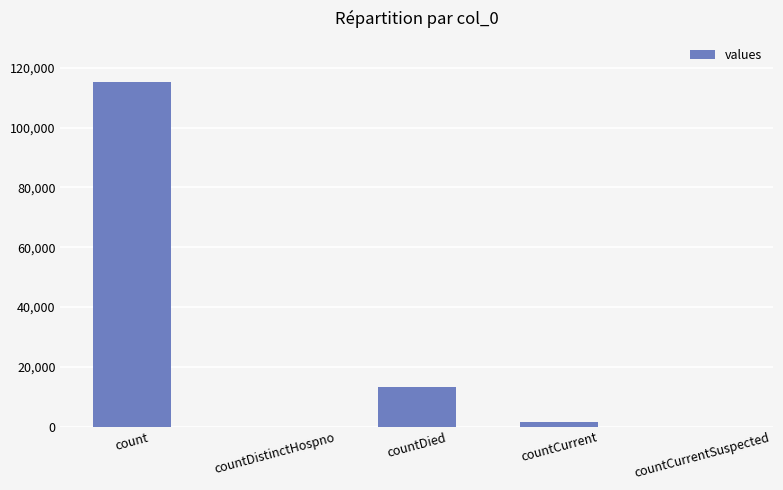

What is the average value?

26021